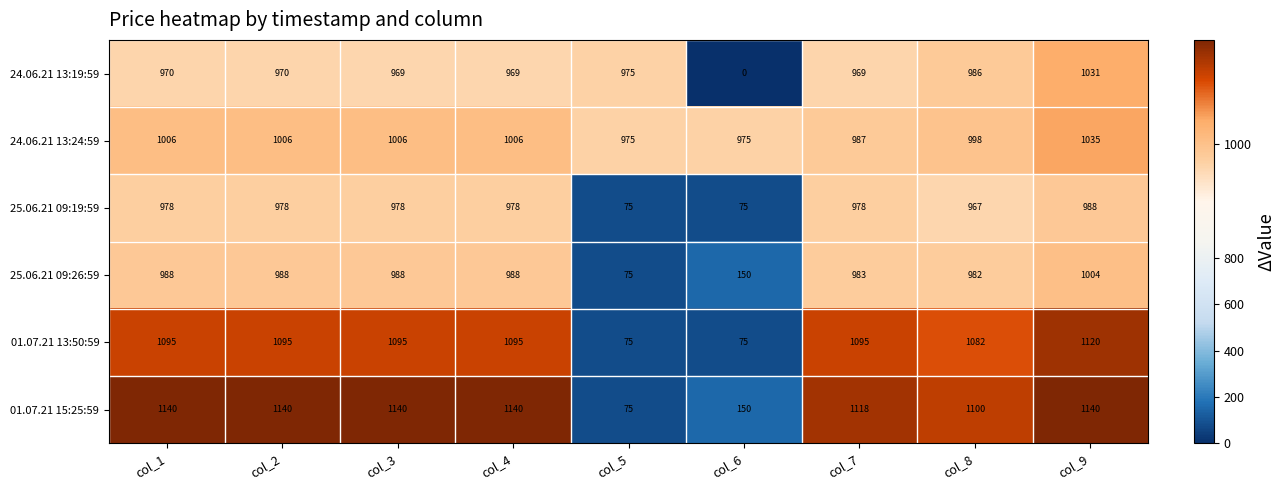

What is the total value across all series at col_8?

6115